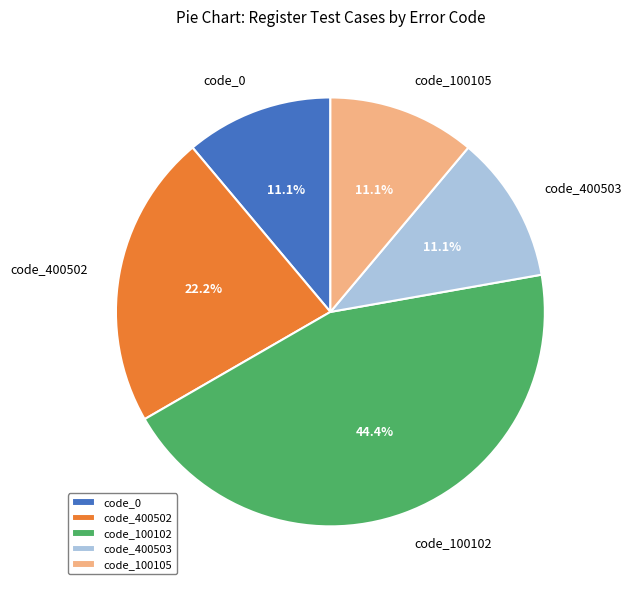

How many slices are in this pie chart?

5